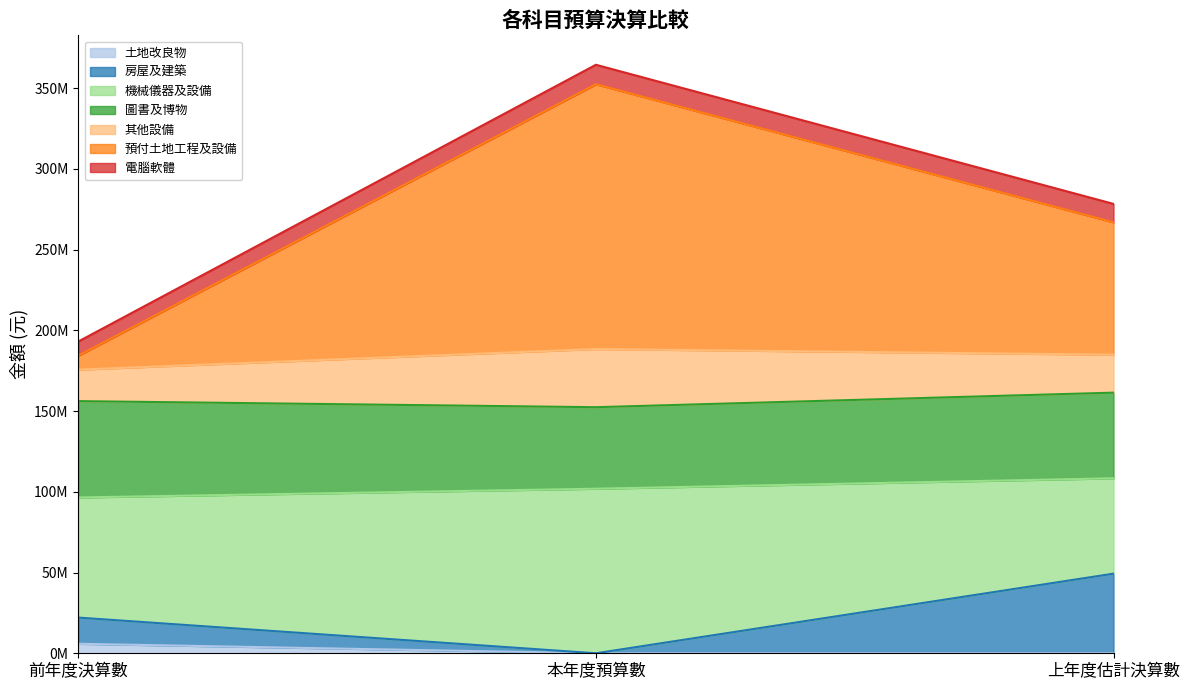

Which series has the widest spread of values?

預付土地工程及設備